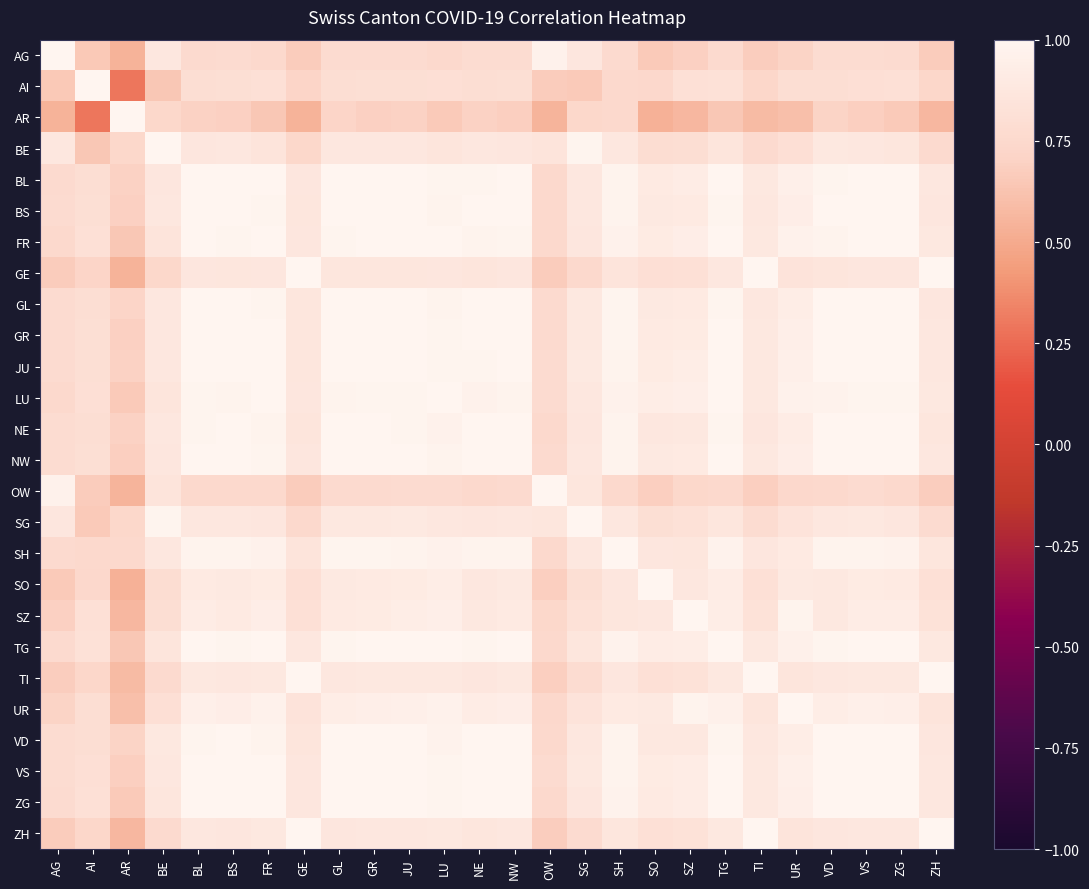

Reading left to right, what are all the values shown in this chart?

AG: AG=1.0	AI=0.7	AR=0.5	BE=0.9	BL=0.8	BS=0.8	FR=0.8	GE=0.7	GL=0.8	GR=0.8	JU=0.8	LU=0.8	NE=0.8	NW=0.8	OW=1.0	SG=0.9	SH=0.8	SO=0.7	SZ=0.7	TG=0.8	TI=0.7	UR=0.7	VD=0.8	VS=0.8	ZG=0.8	ZH=0.7
AI: AG=0.7	AI=1.0	AR=0.3	BE=0.6	BL=0.8	BS=0.8	FR=0.8	GE=0.7	GL=0.8	GR=0.8	JU=0.8	LU=0.8	NE=0.8	NW=0.8	OW=0.7	SG=0.7	SH=0.8	SO=0.7	SZ=0.8	TG=0.8	TI=0.7	UR=0.8	VD=0.8	VS=0.8	ZG=0.8	ZH=0.7
AR: AG=0.5	AI=0.3	AR=1.0	BE=0.7	BL=0.7	BS=0.7	FR=0.6	GE=0.5	GL=0.7	GR=0.7	JU=0.7	LU=0.7	NE=0.7	NW=0.7	OW=0.5	SG=0.7	SH=0.8	SO=0.5	SZ=0.6	TG=0.6	TI=0.6	UR=0.6	VD=0.7	VS=0.7	ZG=0.7	ZH=0.6
BE: AG=0.9	AI=0.6	AR=0.7	BE=1.0	BL=0.9	BS=0.9	FR=0.9	GE=0.7	GL=0.9	GR=0.9	JU=0.9	LU=0.9	NE=0.9	NW=0.9	OW=0.8	SG=1.0	SH=0.9	SO=0.8	SZ=0.8	TG=0.9	TI=0.8	UR=0.8	VD=0.9	VS=0.9	ZG=0.9	ZH=0.8
BL: AG=0.8	AI=0.8	AR=0.7	BE=0.9	BL=1.0	BS=1.0	FR=1.0	GE=0.9	GL=1.0	GR=1.0	JU=1.0	LU=1.0	NE=1.0	NW=1.0	OW=0.8	SG=0.9	SH=1.0	SO=0.9	SZ=0.9	TG=1.0	TI=0.9	UR=0.9	VD=1.0	VS=1.0	ZG=1.0	ZH=0.9
BS: AG=0.8	AI=0.8	AR=0.7	BE=0.9	BL=1.0	BS=1.0	FR=1.0	GE=0.9	GL=1.0	GR=1.0	JU=1.0	LU=1.0	NE=1.0	NW=1.0	OW=0.8	SG=0.9	SH=1.0	SO=0.9	SZ=0.9	TG=1.0	TI=0.9	UR=0.9	VD=1.0	VS=1.0	ZG=1.0	ZH=0.9
FR: AG=0.8	AI=0.8	AR=0.6	BE=0.9	BL=1.0	BS=1.0	FR=1.0	GE=0.9	GL=1.0	GR=1.0	JU=1.0	LU=1.0	NE=1.0	NW=1.0	OW=0.8	SG=0.9	SH=1.0	SO=0.9	SZ=0.9	TG=1.0	TI=0.9	UR=1.0	VD=1.0	VS=1.0	ZG=1.0	ZH=0.9
GE: AG=0.7	AI=0.7	AR=0.5	BE=0.7	BL=0.9	BS=0.9	FR=0.9	GE=1.0	GL=0.9	GR=0.9	JU=0.9	LU=0.9	NE=0.9	NW=0.9	OW=0.7	SG=0.8	SH=0.8	SO=0.8	SZ=0.8	TG=0.9	TI=1.0	UR=0.8	VD=0.9	VS=0.9	ZG=0.9	ZH=1.0
GL: AG=0.8	AI=0.8	AR=0.7	BE=0.9	BL=1.0	BS=1.0	FR=1.0	GE=0.9	GL=1.0	GR=1.0	JU=1.0	LU=1.0	NE=1.0	NW=1.0	OW=0.8	SG=0.9	SH=1.0	SO=0.9	SZ=0.9	TG=1.0	TI=0.9	UR=0.9	VD=1.0	VS=1.0	ZG=1.0	ZH=0.9
GR: AG=0.8	AI=0.8	AR=0.7	BE=0.9	BL=1.0	BS=1.0	FR=1.0	GE=0.9	GL=1.0	GR=1.0	JU=1.0	LU=1.0	NE=1.0	NW=1.0	OW=0.8	SG=0.9	SH=1.0	SO=0.9	SZ=0.9	TG=1.0	TI=0.9	UR=0.9	VD=1.0	VS=1.0	ZG=1.0	ZH=0.9
JU: AG=0.8	AI=0.8	AR=0.7	BE=0.9	BL=1.0	BS=1.0	FR=1.0	GE=0.9	GL=1.0	GR=1.0	JU=1.0	LU=1.0	NE=1.0	NW=1.0	OW=0.8	SG=0.9	SH=1.0	SO=0.9	SZ=0.9	TG=1.0	TI=0.9	UR=0.9	VD=1.0	VS=1.0	ZG=1.0	ZH=0.9
LU: AG=0.8	AI=0.8	AR=0.7	BE=0.9	BL=1.0	BS=1.0	FR=1.0	GE=0.9	GL=1.0	GR=1.0	JU=1.0	LU=1.0	NE=1.0	NW=1.0	OW=0.8	SG=0.9	SH=1.0	SO=0.9	SZ=0.9	TG=1.0	TI=0.9	UR=1.0	VD=1.0	VS=1.0	ZG=1.0	ZH=0.9
NE: AG=0.8	AI=0.8	AR=0.7	BE=0.9	BL=1.0	BS=1.0	FR=1.0	GE=0.9	GL=1.0	GR=1.0	JU=1.0	LU=1.0	NE=1.0	NW=1.0	OW=0.8	SG=0.9	SH=1.0	SO=0.9	SZ=0.9	TG=1.0	TI=0.9	UR=0.9	VD=1.0	VS=1.0	ZG=1.0	ZH=0.9
NW: AG=0.8	AI=0.8	AR=0.7	BE=0.9	BL=1.0	BS=1.0	FR=1.0	GE=0.9	GL=1.0	GR=1.0	JU=1.0	LU=1.0	NE=1.0	NW=1.0	OW=0.8	SG=0.9	SH=1.0	SO=0.9	SZ=0.9	TG=1.0	TI=0.9	UR=0.9	VD=1.0	VS=1.0	ZG=1.0	ZH=0.9
OW: AG=1.0	AI=0.7	AR=0.5	BE=0.8	BL=0.8	BS=0.8	FR=0.8	GE=0.7	GL=0.8	GR=0.8	JU=0.8	LU=0.8	NE=0.8	NW=0.8	OW=1.0	SG=0.9	SH=0.8	SO=0.7	SZ=0.7	TG=0.8	TI=0.7	UR=0.7	VD=0.8	VS=0.8	ZG=0.8	ZH=0.7
SG: AG=0.9	AI=0.7	AR=0.7	BE=1.0	BL=0.9	BS=0.9	FR=0.9	GE=0.8	GL=0.9	GR=0.9	JU=0.9	LU=0.9	NE=0.9	NW=0.9	OW=0.9	SG=1.0	SH=0.9	SO=0.8	SZ=0.8	TG=0.9	TI=0.8	UR=0.8	VD=0.9	VS=0.9	ZG=0.9	ZH=0.8
SH: AG=0.8	AI=0.8	AR=0.8	BE=0.9	BL=1.0	BS=1.0	FR=1.0	GE=0.8	GL=1.0	GR=1.0	JU=1.0	LU=1.0	NE=1.0	NW=1.0	OW=0.8	SG=0.9	SH=1.0	SO=0.9	SZ=0.9	TG=1.0	TI=0.9	UR=0.9	VD=1.0	VS=1.0	ZG=1.0	ZH=0.9
SO: AG=0.7	AI=0.7	AR=0.5	BE=0.8	BL=0.9	BS=0.9	FR=0.9	GE=0.8	GL=0.9	GR=0.9	JU=0.9	LU=0.9	NE=0.9	NW=0.9	OW=0.7	SG=0.8	SH=0.9	SO=1.0	SZ=0.9	TG=0.9	TI=0.8	UR=0.9	VD=0.9	VS=0.9	ZG=0.9	ZH=0.8
SZ: AG=0.7	AI=0.8	AR=0.6	BE=0.8	BL=0.9	BS=0.9	FR=0.9	GE=0.8	GL=0.9	GR=0.9	JU=0.9	LU=0.9	NE=0.9	NW=0.9	OW=0.7	SG=0.8	SH=0.9	SO=0.9	SZ=1.0	TG=0.9	TI=0.8	UR=1.0	VD=0.9	VS=0.9	ZG=0.9	ZH=0.8
TG: AG=0.8	AI=0.8	AR=0.6	BE=0.9	BL=1.0	BS=1.0	FR=1.0	GE=0.9	GL=1.0	GR=1.0	JU=1.0	LU=1.0	NE=1.0	NW=1.0	OW=0.8	SG=0.9	SH=1.0	SO=0.9	SZ=0.9	TG=1.0	TI=0.9	UR=1.0	VD=1.0	VS=1.0	ZG=1.0	ZH=0.9
TI: AG=0.7	AI=0.7	AR=0.6	BE=0.8	BL=0.9	BS=0.9	FR=0.9	GE=1.0	GL=0.9	GR=0.9	JU=0.9	LU=0.9	NE=0.9	NW=0.9	OW=0.7	SG=0.8	SH=0.9	SO=0.8	SZ=0.8	TG=0.9	TI=1.0	UR=0.9	VD=0.9	VS=0.9	ZG=0.9	ZH=1.0
UR: AG=0.7	AI=0.8	AR=0.6	BE=0.8	BL=0.9	BS=0.9	FR=1.0	GE=0.8	GL=0.9	GR=0.9	JU=0.9	LU=1.0	NE=0.9	NW=0.9	OW=0.7	SG=0.8	SH=0.9	SO=0.9	SZ=1.0	TG=1.0	TI=0.9	UR=1.0	VD=0.9	VS=0.9	ZG=0.9	ZH=0.9
VD: AG=0.8	AI=0.8	AR=0.7	BE=0.9	BL=1.0	BS=1.0	FR=1.0	GE=0.9	GL=1.0	GR=1.0	JU=1.0	LU=1.0	NE=1.0	NW=1.0	OW=0.8	SG=0.9	SH=1.0	SO=0.9	SZ=0.9	TG=1.0	TI=0.9	UR=0.9	VD=1.0	VS=1.0	ZG=1.0	ZH=0.9
VS: AG=0.8	AI=0.8	AR=0.7	BE=0.9	BL=1.0	BS=1.0	FR=1.0	GE=0.9	GL=1.0	GR=1.0	JU=1.0	LU=1.0	NE=1.0	NW=1.0	OW=0.8	SG=0.9	SH=1.0	SO=0.9	SZ=0.9	TG=1.0	TI=0.9	UR=0.9	VD=1.0	VS=1.0	ZG=1.0	ZH=0.9
ZG: AG=0.8	AI=0.8	AR=0.7	BE=0.9	BL=1.0	BS=1.0	FR=1.0	GE=0.9	GL=1.0	GR=1.0	JU=1.0	LU=1.0	NE=1.0	NW=1.0	OW=0.8	SG=0.9	SH=1.0	SO=0.9	SZ=0.9	TG=1.0	TI=0.9	UR=0.9	VD=1.0	VS=1.0	ZG=1.0	ZH=0.9
ZH: AG=0.7	AI=0.7	AR=0.6	BE=0.8	BL=0.9	BS=0.9	FR=0.9	GE=1.0	GL=0.9	GR=0.9	JU=0.9	LU=0.9	NE=0.9	NW=0.9	OW=0.7	SG=0.8	SH=0.9	SO=0.8	SZ=0.8	TG=0.9	TI=1.0	UR=0.9	VD=0.9	VS=0.9	ZG=0.9	ZH=1.0